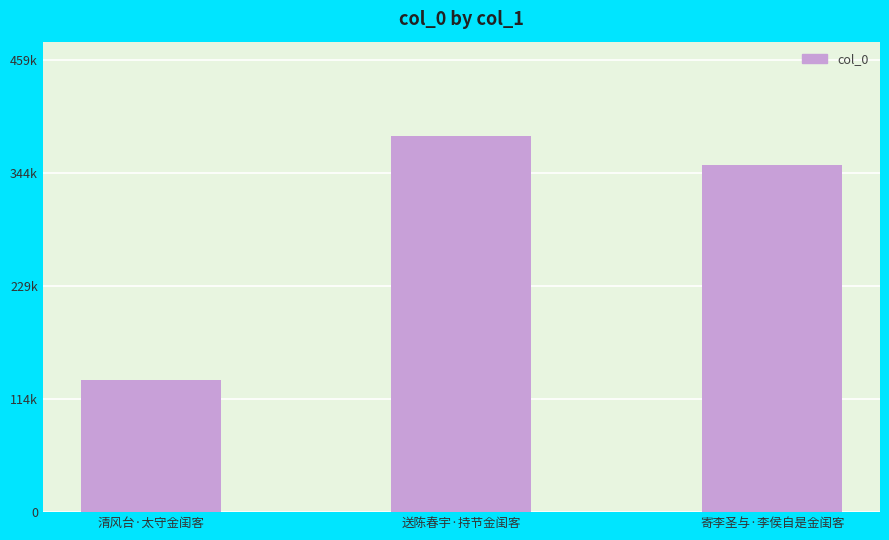

Does the chart contain any negative values?

No